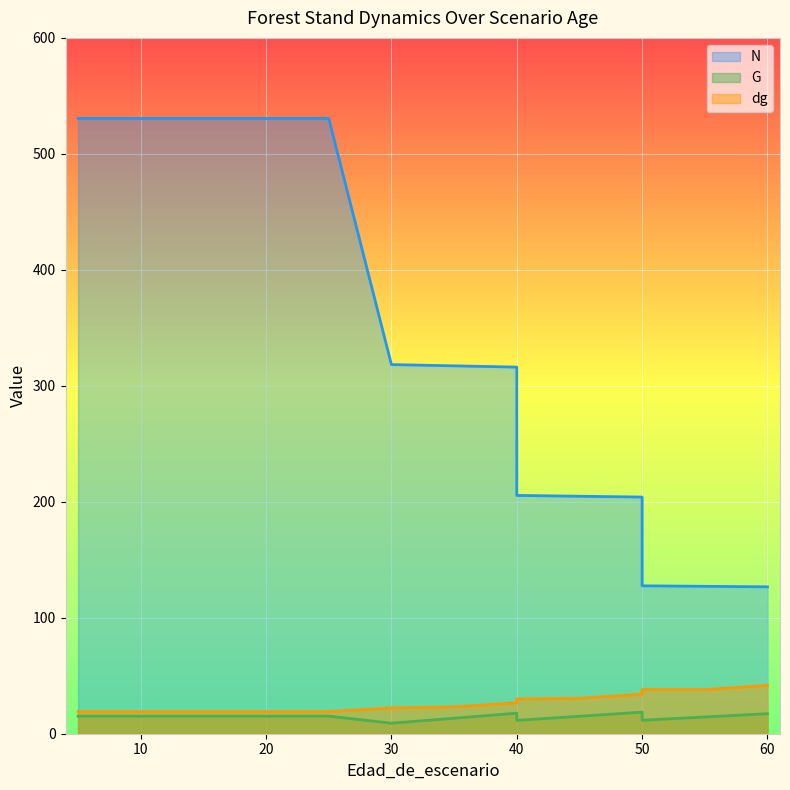

Which category has the highest value in the N series?

5